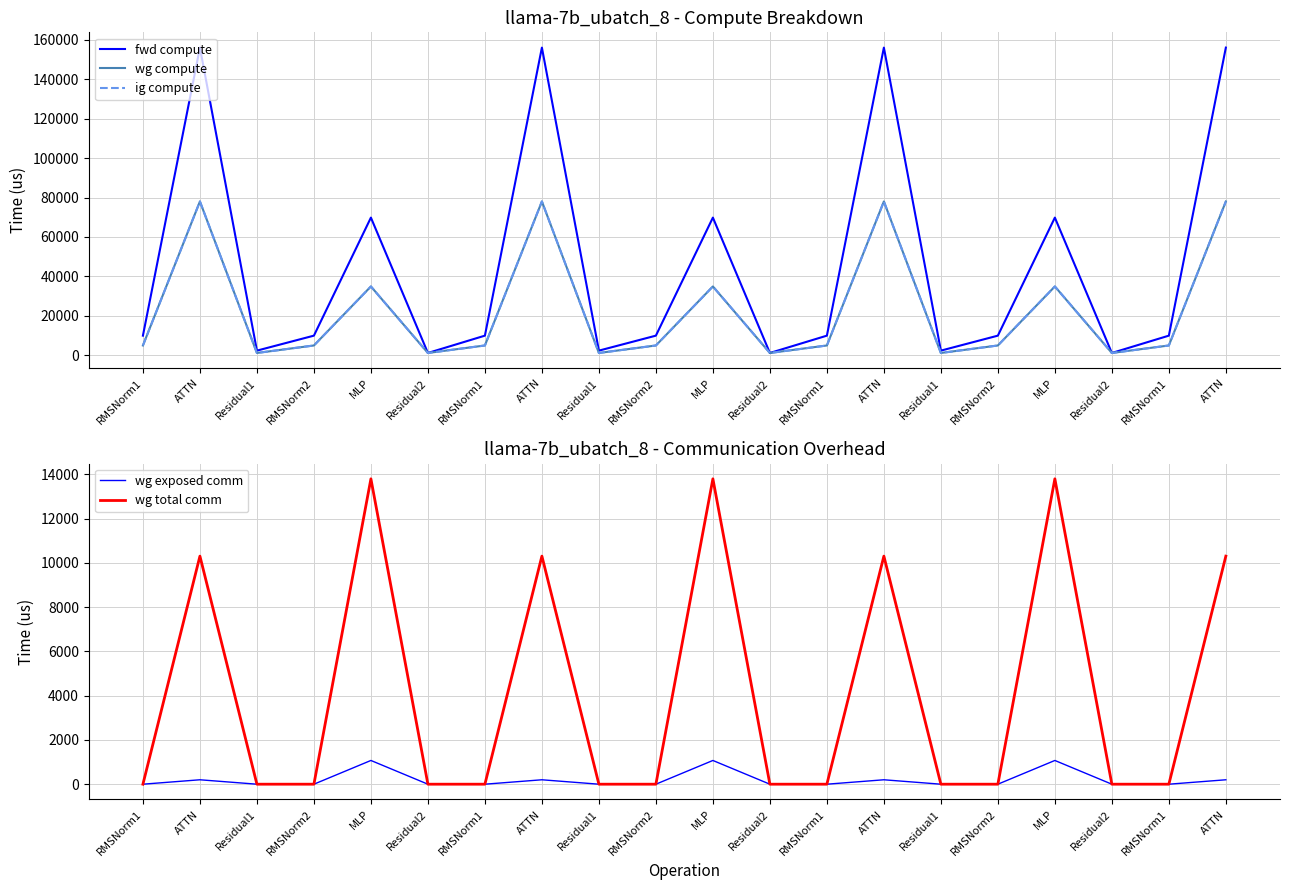

Is it true that ig compute equals 1187.9 at Residual1?

True